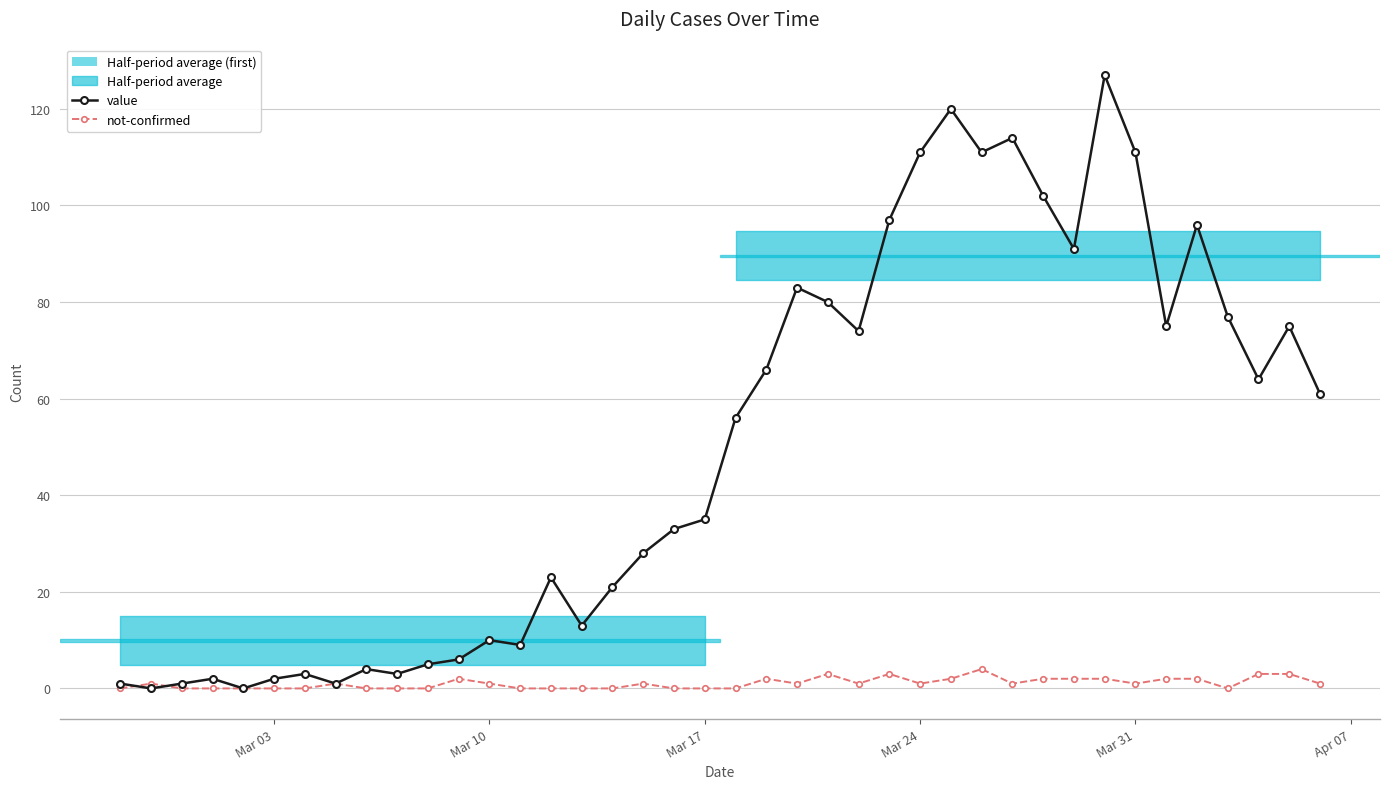

True or false: not-confirmed has more than 0 interior local peaks.

True